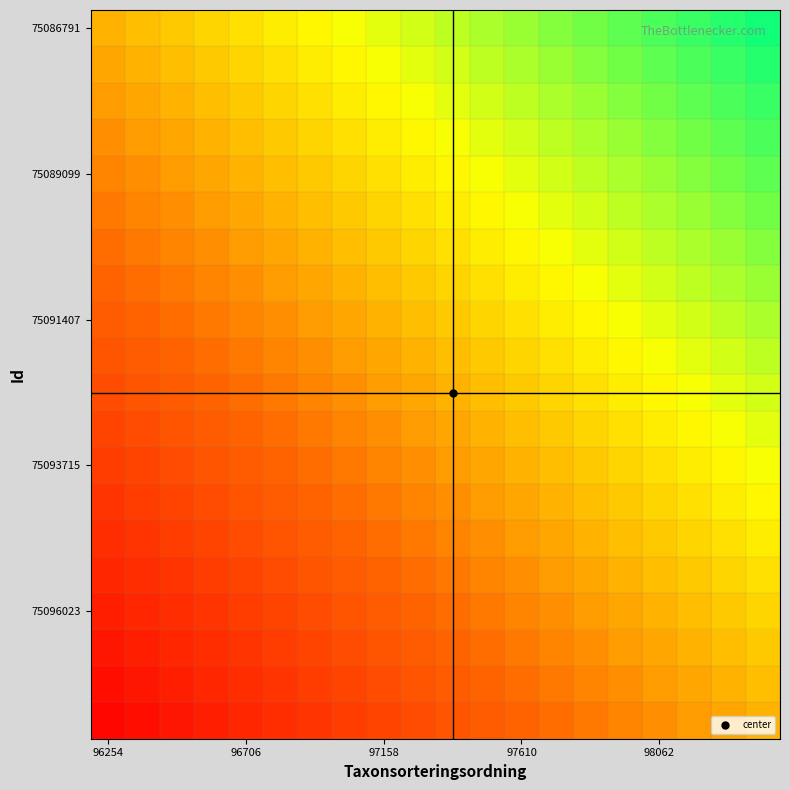

At how many categories does at least one series exceed 0?

19